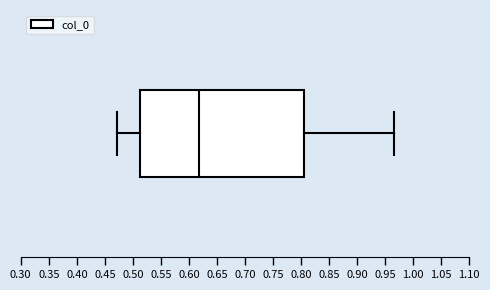

Transcribe this box plot: give where the median line is, the range the box spans, and where the two whiskers end, as read against the x-axis. The values are not printed on the chart, so give them approximately, as read against the axis.

median 0.620, box 0.510 to 0.805, whiskers 0.470 to 0.965